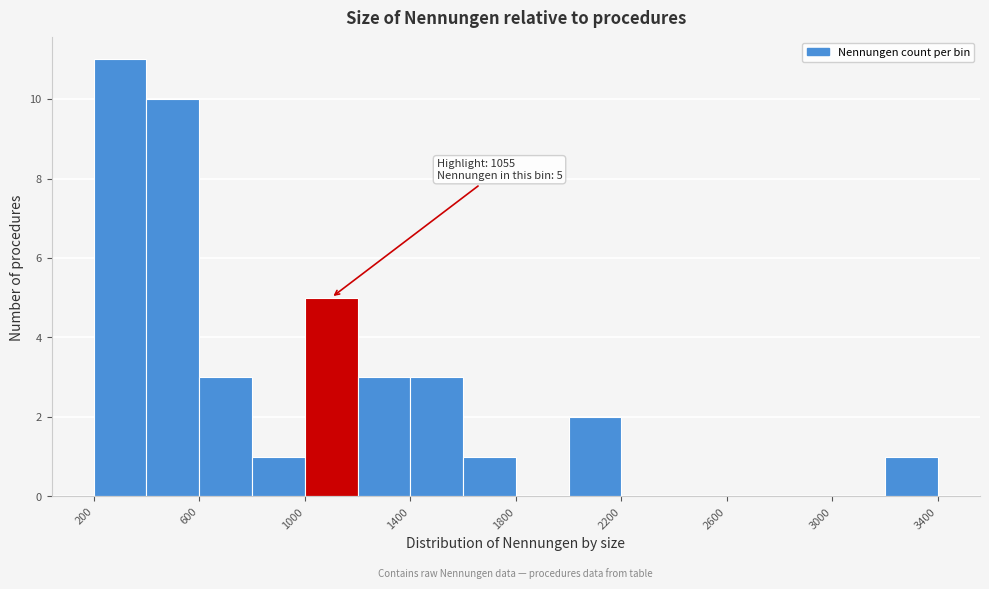

Over which range of the x-axis is the bar tallest?

200 to 400